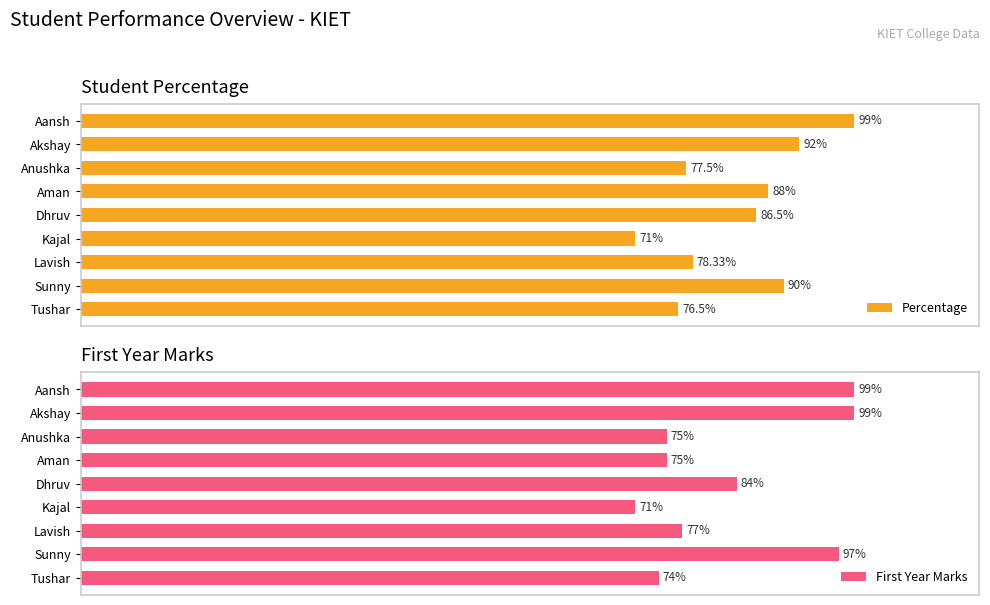

Is it true that Percentage equals 54.9 at 0?

False